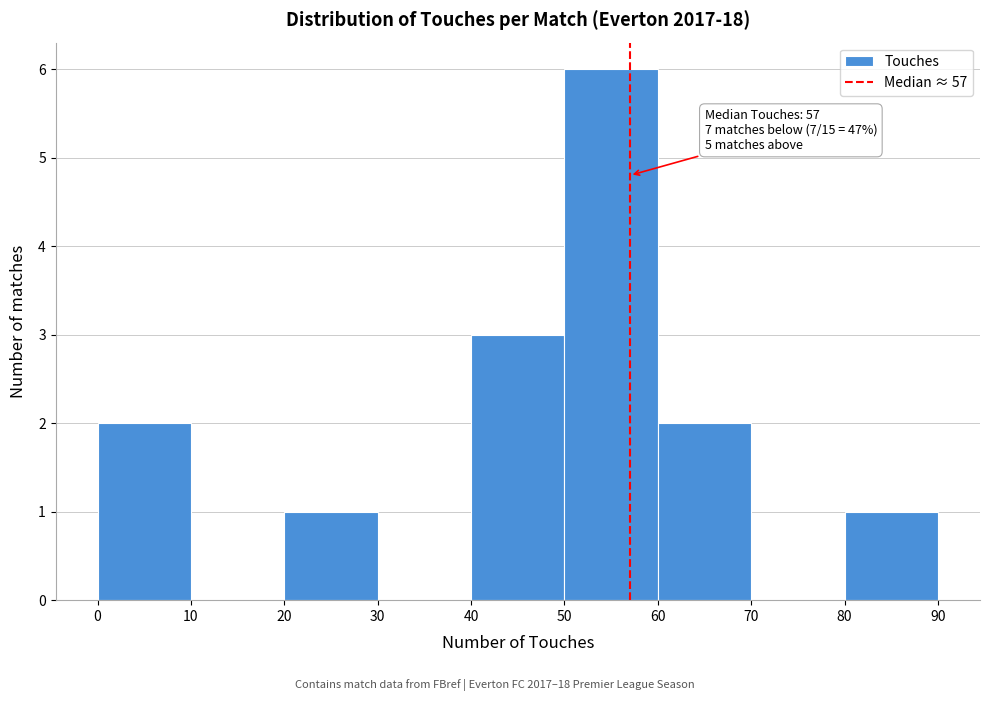

Which range on the x-axis has the tallest bar?

50 to 60